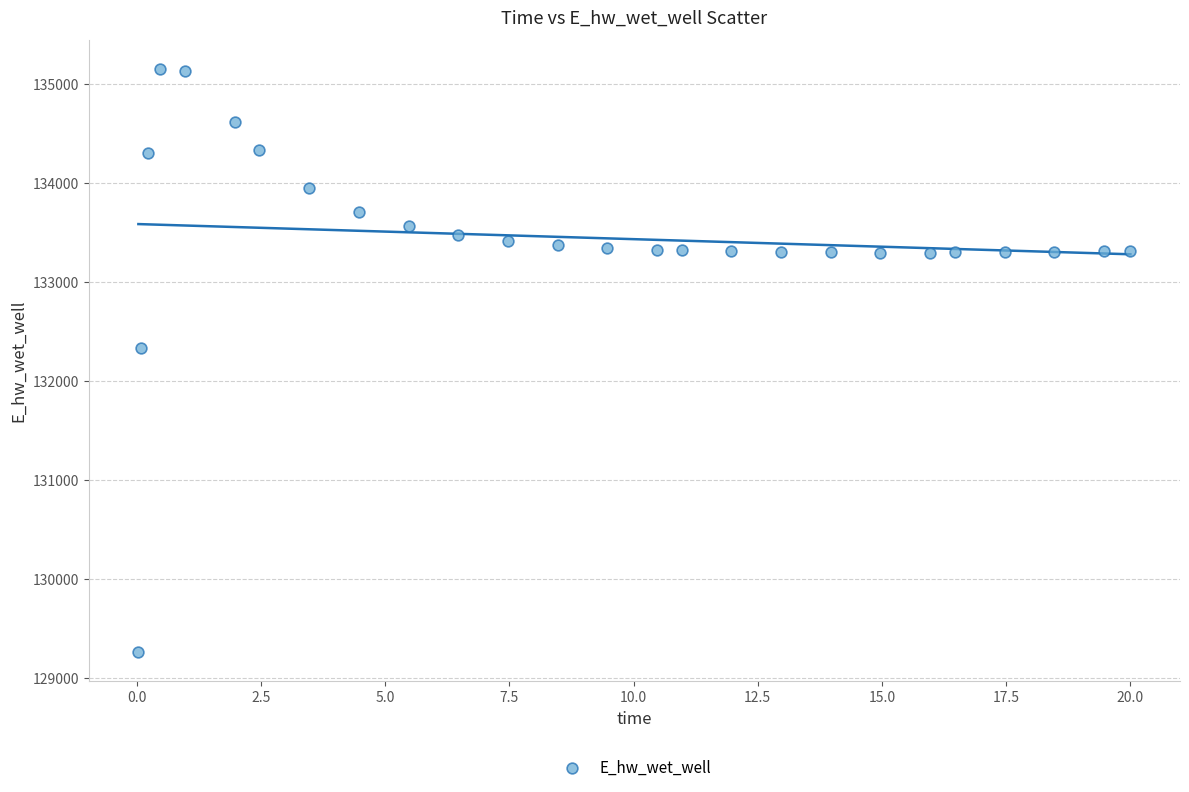

What Y value in the scatter plot is closest to 132203?

132332.0